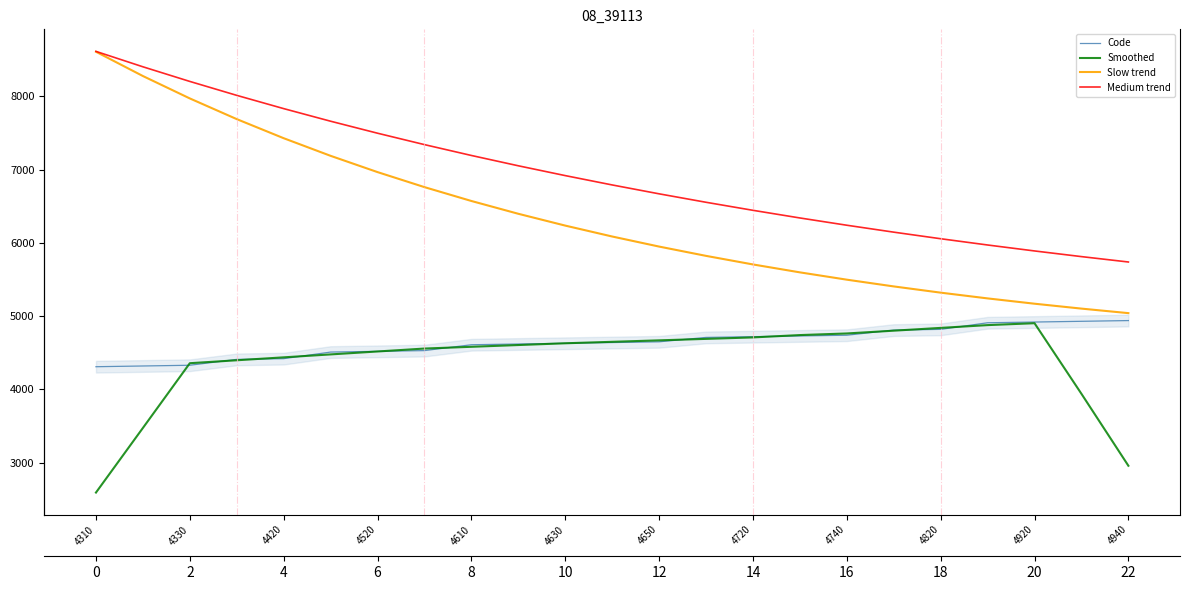

Which category has the highest value across all series?

4310